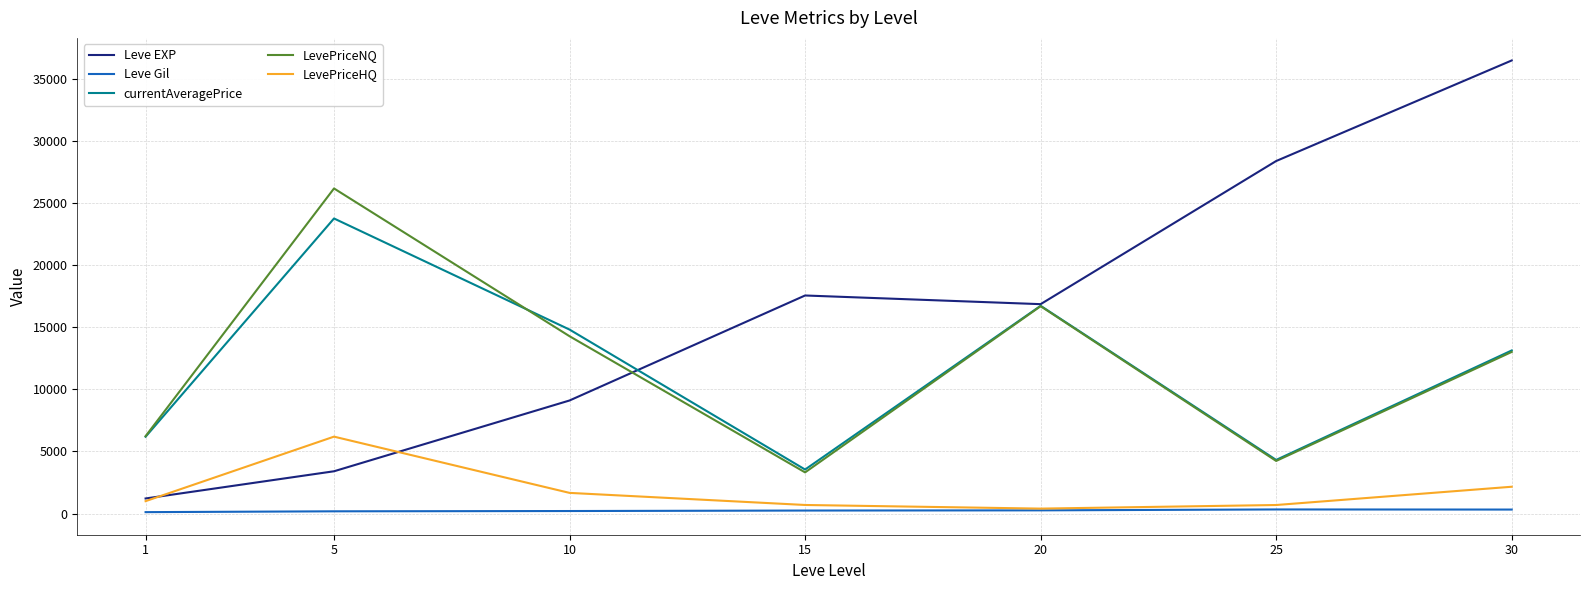

What is the difference between the LevePriceNQ values at 1 and 5?

19950.3